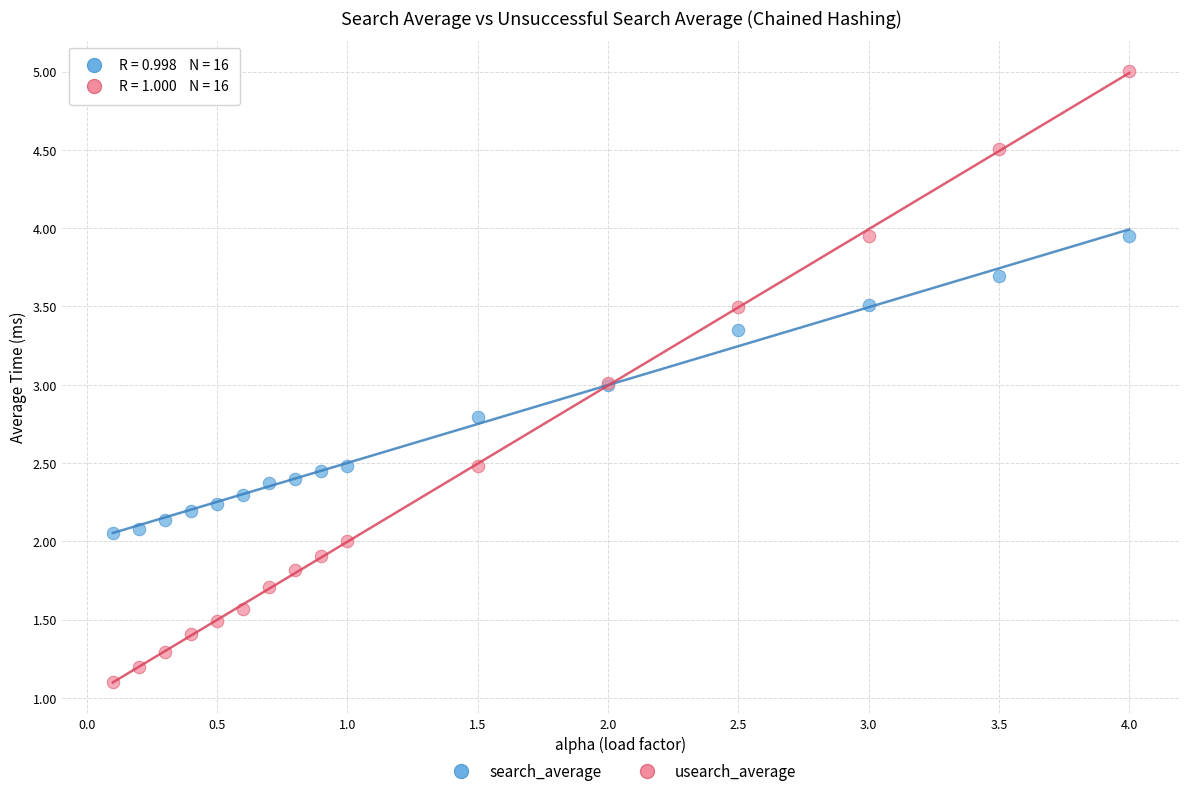

What are all the series names shown in the legend?

search_average, usearch_average